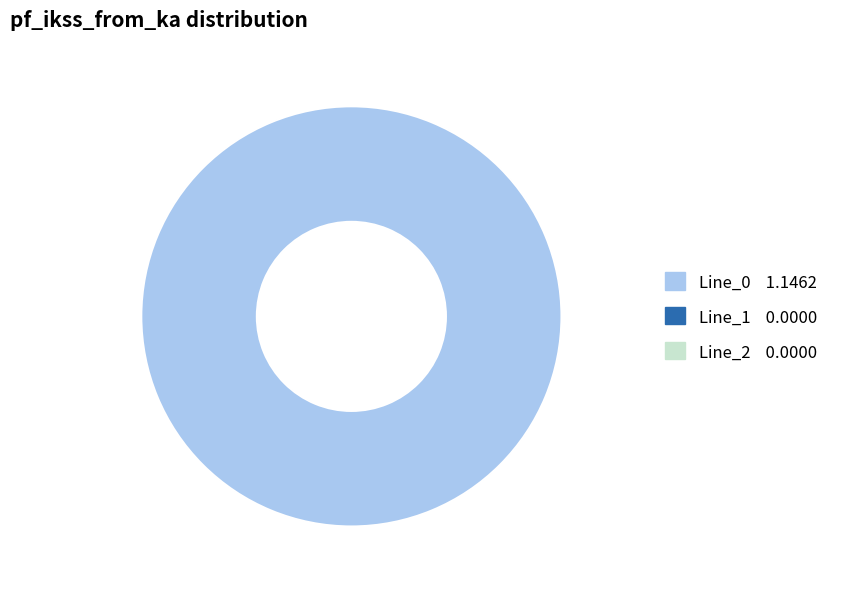

Does any single category account for the majority?

Yes